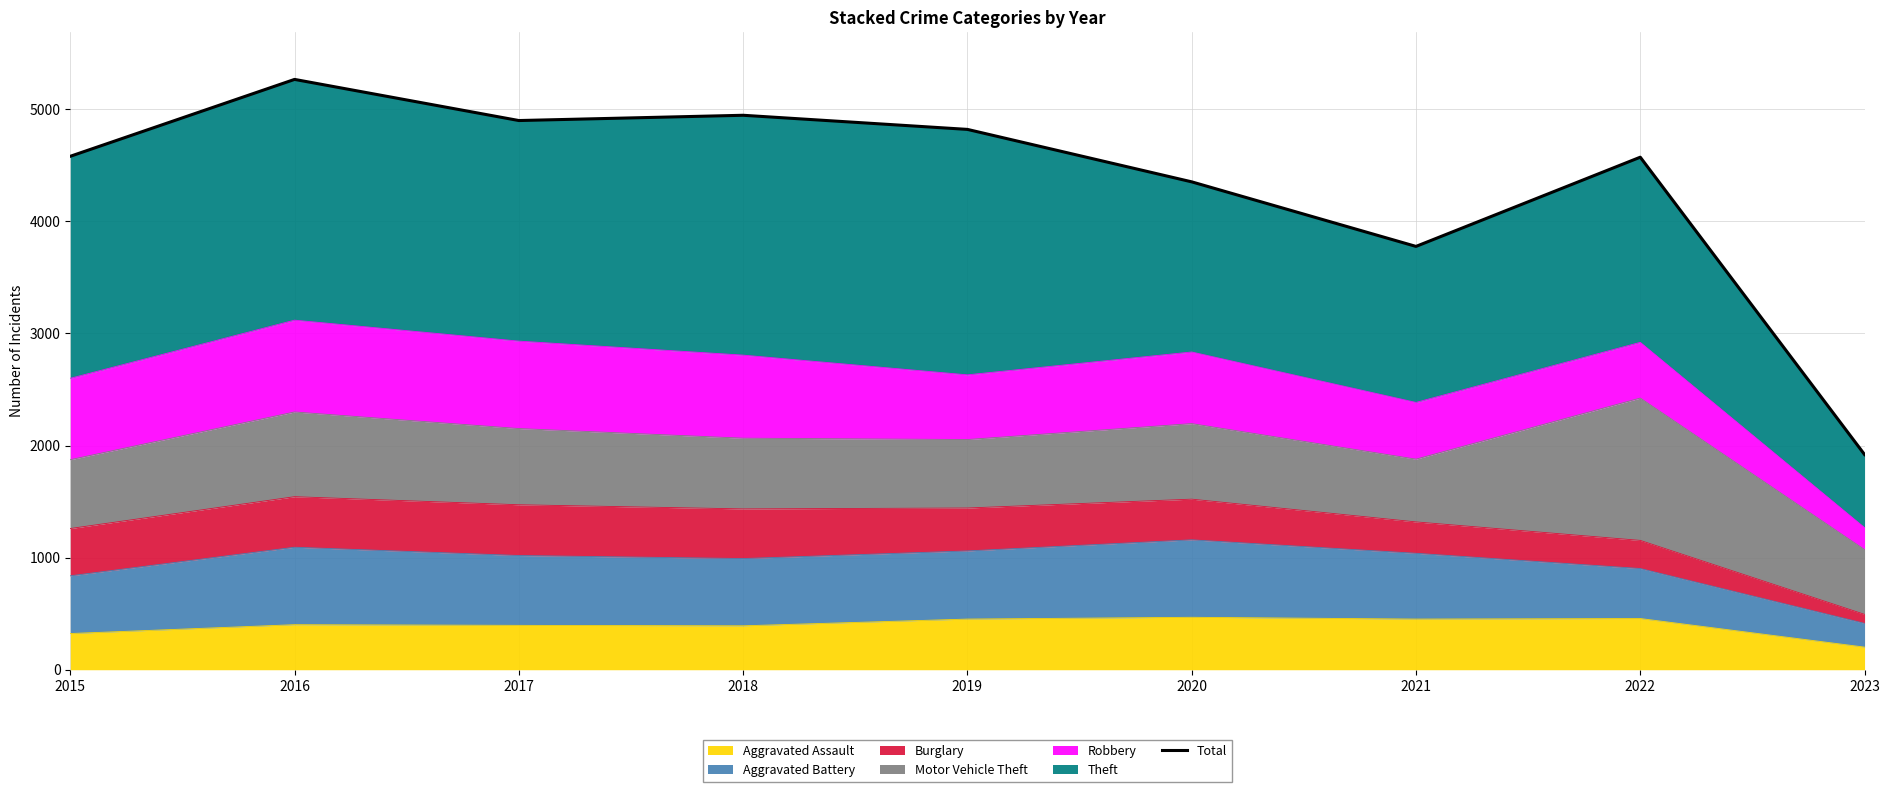

How many data points does each series have?

9